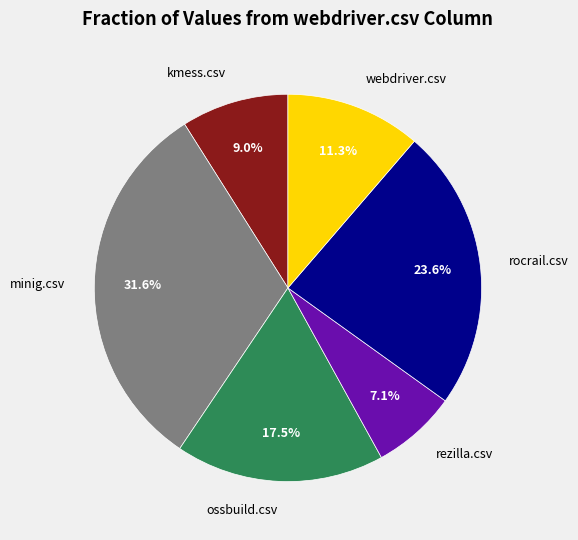

Between kmess.csv and ossbuild.csv, which is larger?

ossbuild.csv